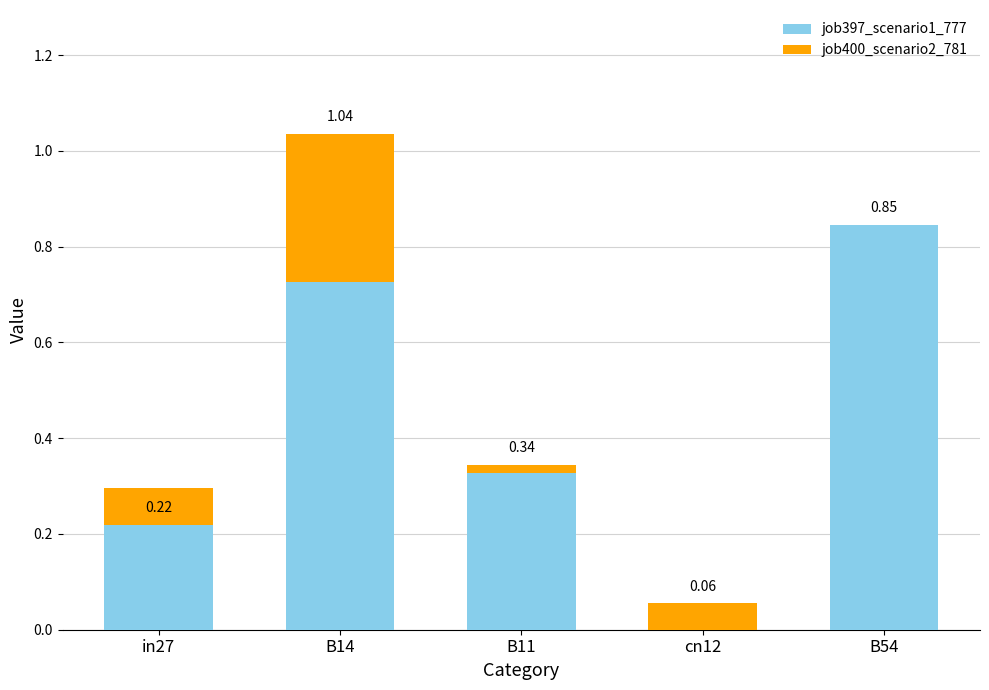

At in27, list the series in order from largest to smallest.

job397_scenario1_777, job400_scenario2_781